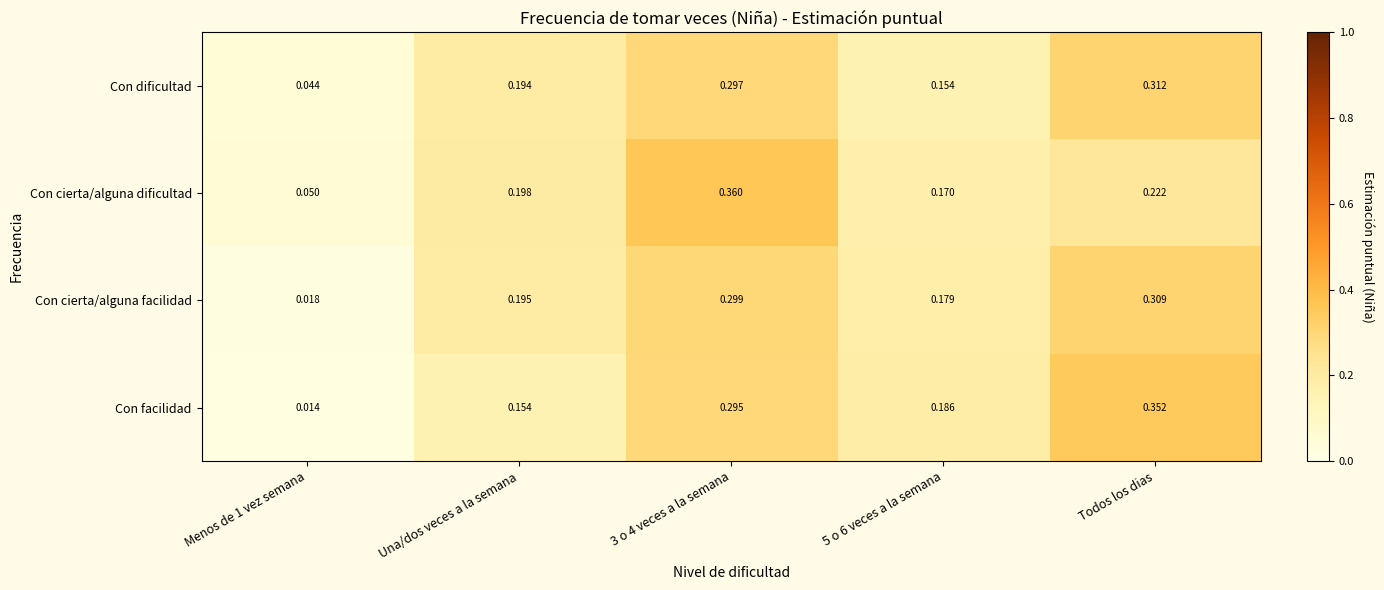

Between Una/dos veces a la semana and Todos los dias, which series saw the biggest shift?

Con facilidad